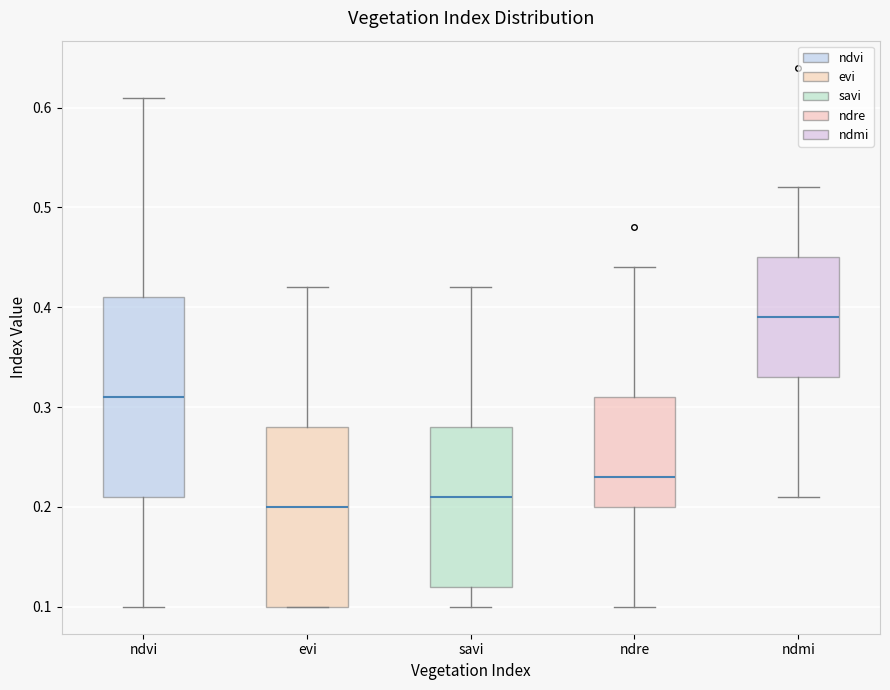

Reading left to right, read every box against the y-axis: the position of its median line, the range the box covers, and the ends of its whiskers. The values are not printed on the chart, so give them approximately, as read against the axis.

ndvi: median 0.31, box 0.21 to 0.41, whiskers 0.10 to 0.61
evi: median 0.20, box 0.10 to 0.28, whiskers 0.10 to 0.42
savi: median 0.21, box 0.12 to 0.28, whiskers 0.10 to 0.42
ndre: median 0.23, box 0.20 to 0.31, whiskers 0.10 to 0.44
ndmi: median 0.39, box 0.33 to 0.45, whiskers 0.21 to 0.52